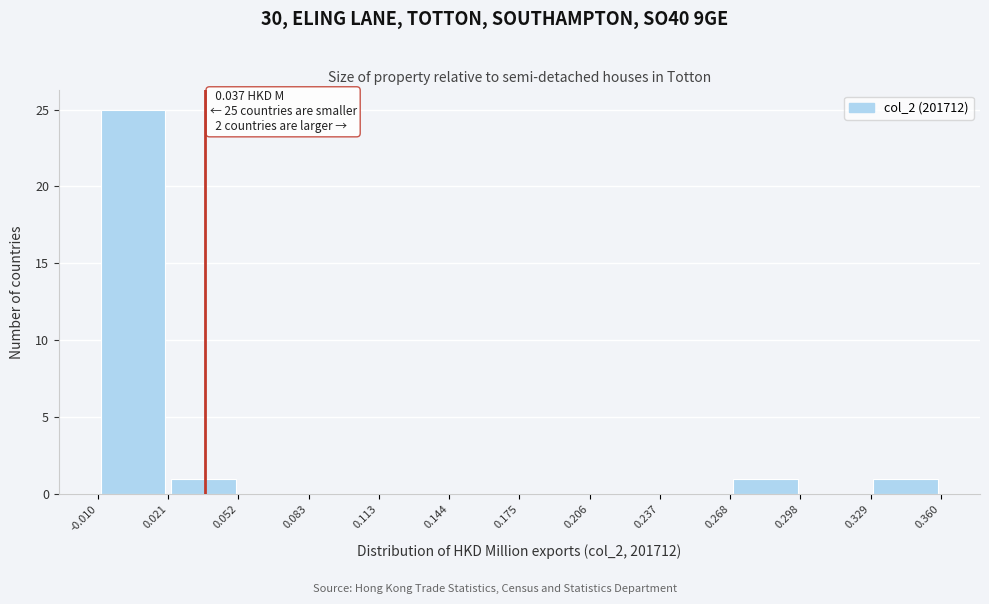

Over which range of the x-axis is the bar tallest?

-0.010 to 0.021